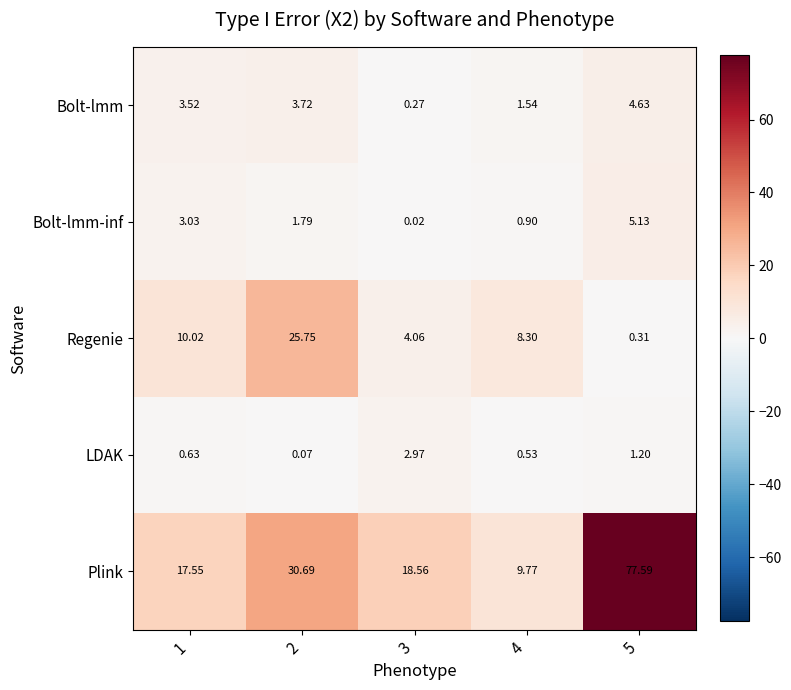

Is the value of Bolt-lmm at 2 greater than the value of Bolt-lmm-inf at 1?

Yes